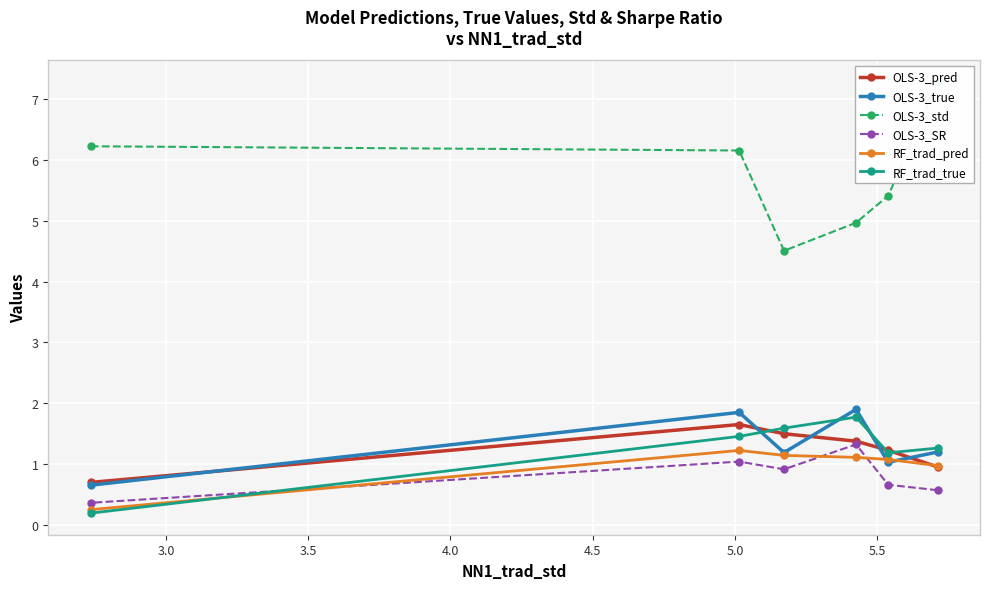

List the series in order of their peak value, lowest first.

RF_trad_pred, OLS-3_SR, OLS-3_pred, RF_trad_true, OLS-3_true, OLS-3_std